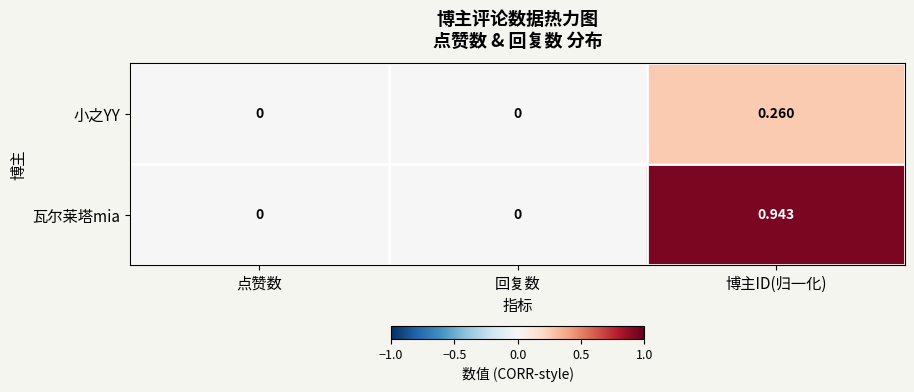

List the series in order of their peak value, highest first.

瓦尔莱塔mia, 小之YY